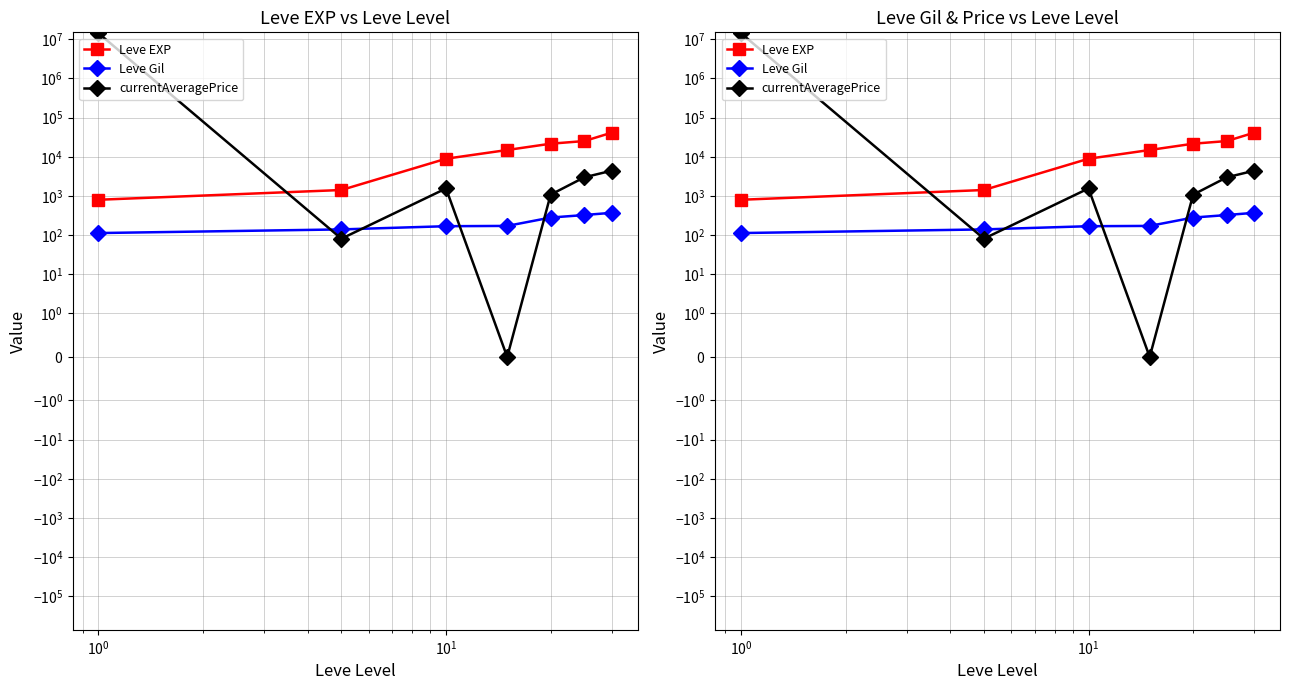

How many lines are shown in the chart?

3